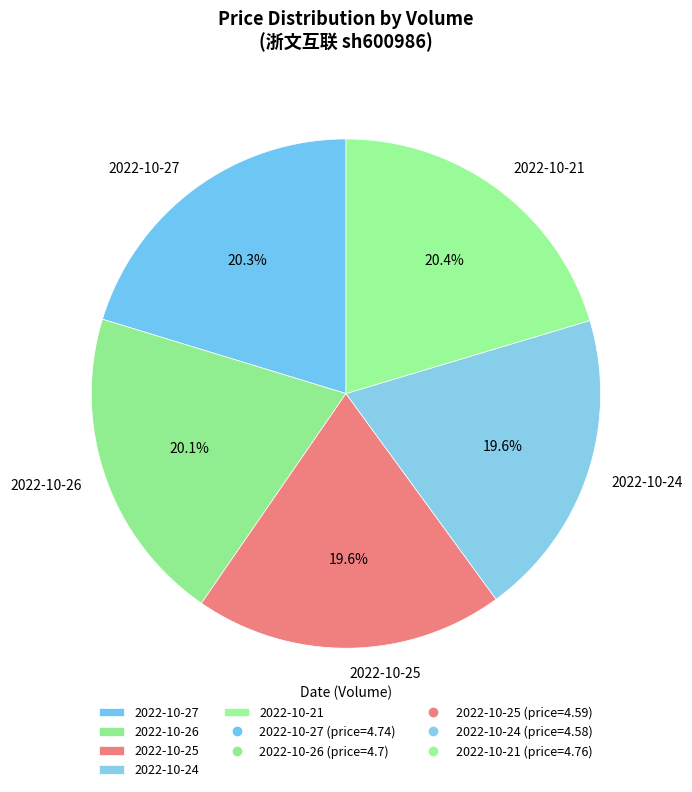

How many segments does this pie chart have?

5